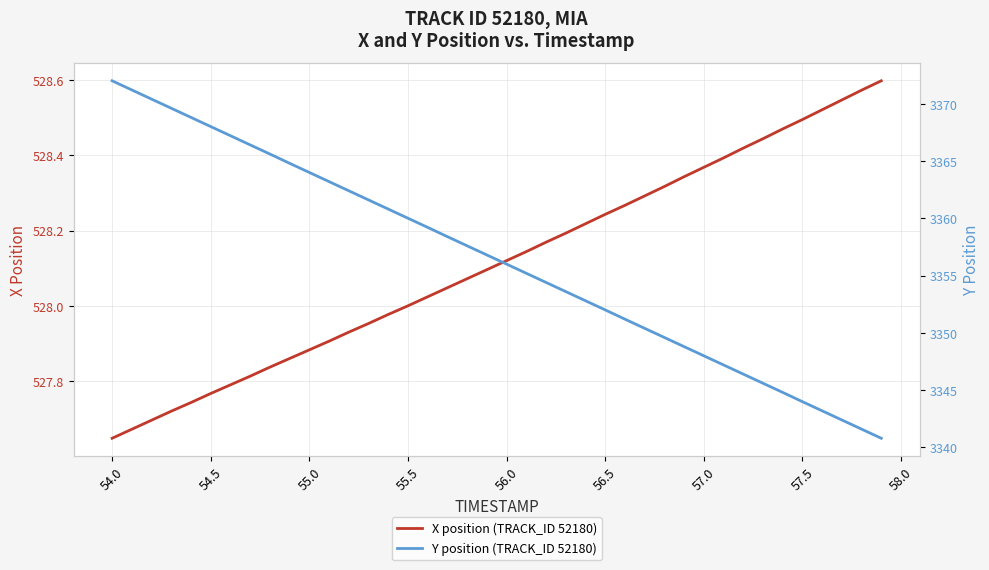

What is the label of the 7th point from the left?

56.5